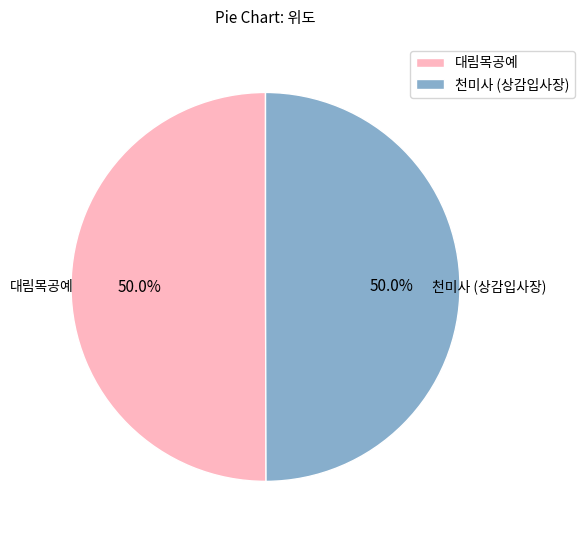

The 대림목공예 slice represents 38% of the pie. True or false?

False